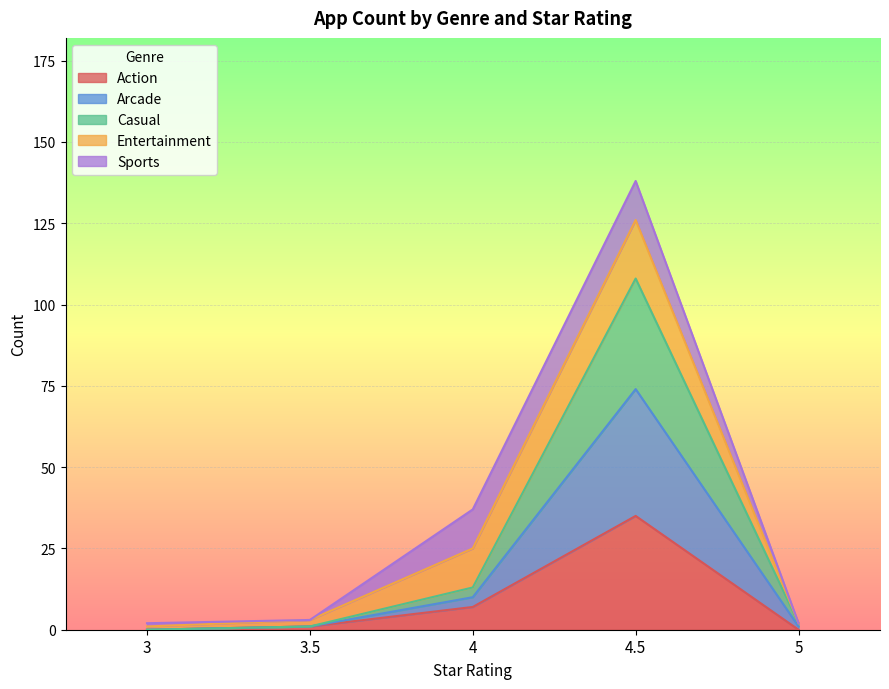

What are all the series names shown in the legend?

Action, Arcade, Casual, Entertainment, Sports